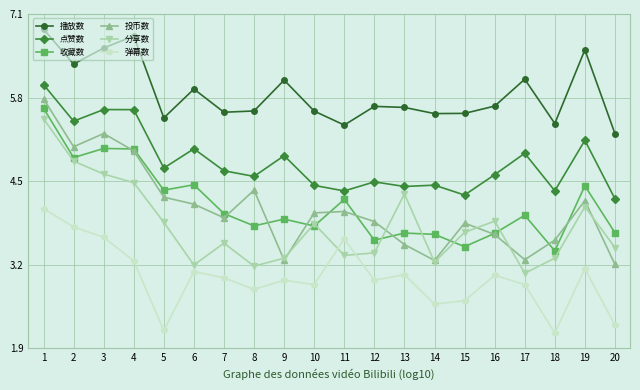

Where is the first local minimum for 投币数?

2